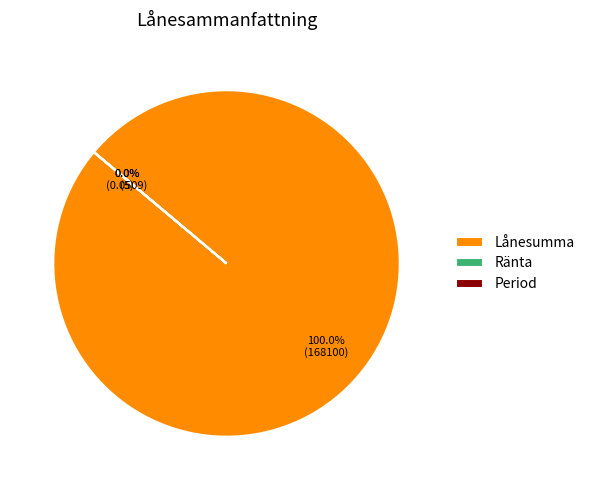

What is the change in value from Lånesumma to Ränta?

-168099.9